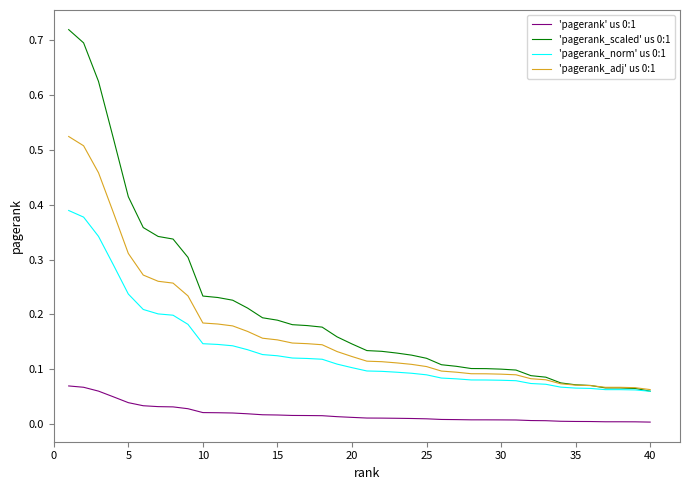

True or false: 'pagerank' us 0:1 and 'pagerank_scaled' us 0:1 cross at least once.

False